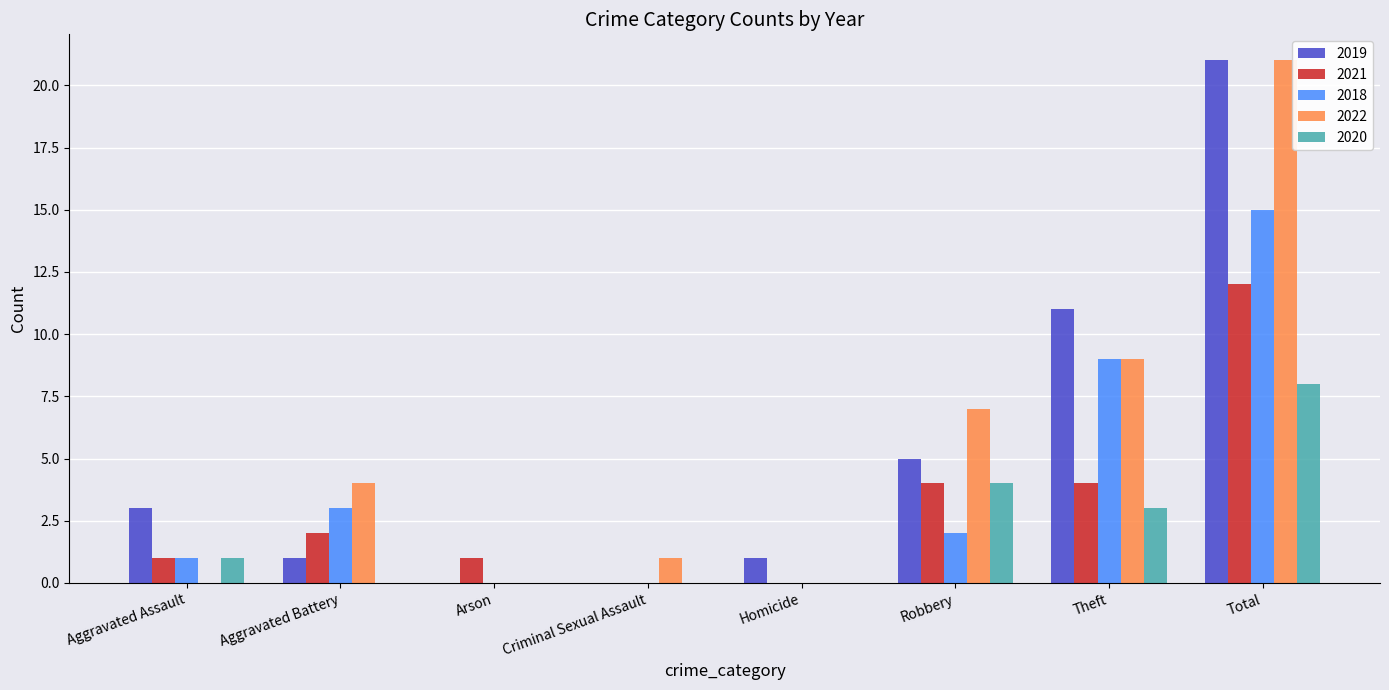

Is the value of 2018 at Criminal Sexual Assault greater than the value of 2022 at Criminal Sexual Assault?

No